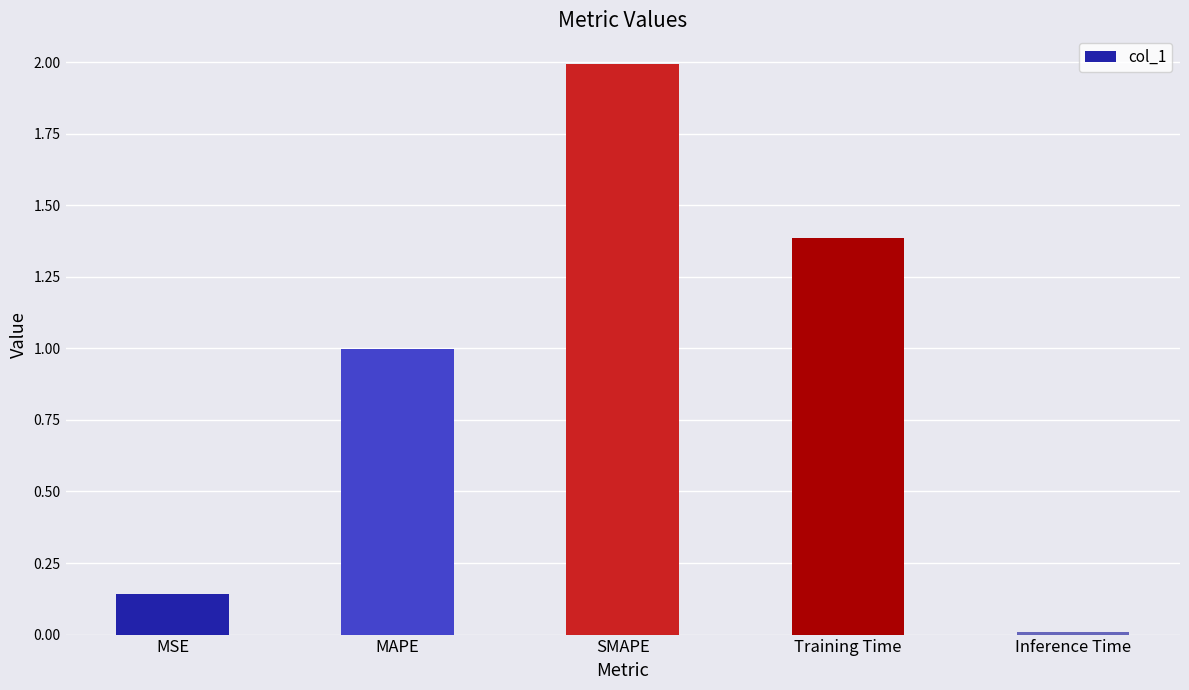

List the labels in order of value, smallest first.

Inference Time, MSE, MAPE, Training Time, SMAPE